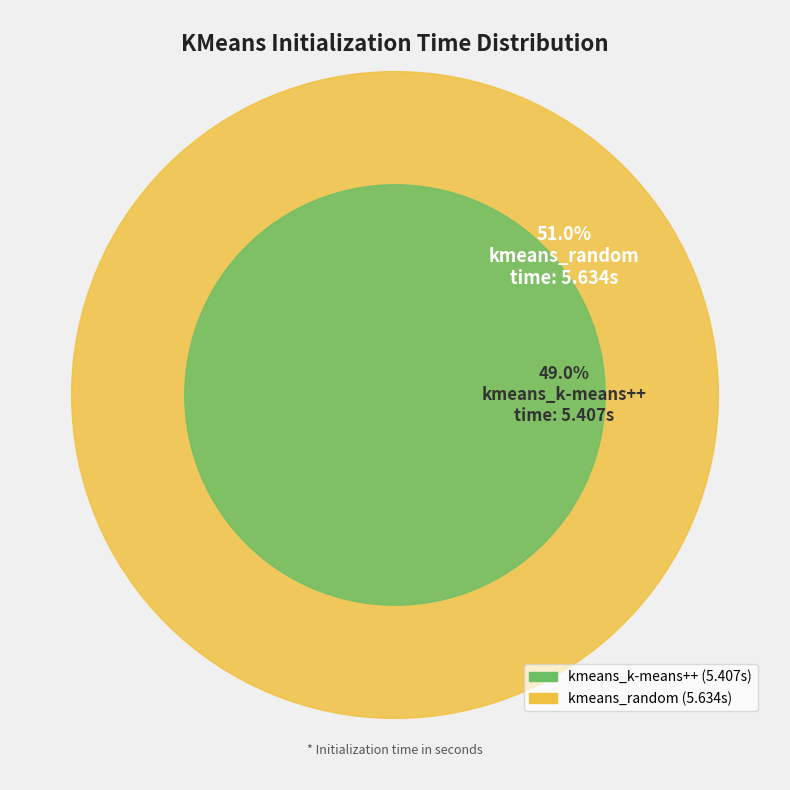

To the nearest percent, what portion does kmeans_random represent?

51%